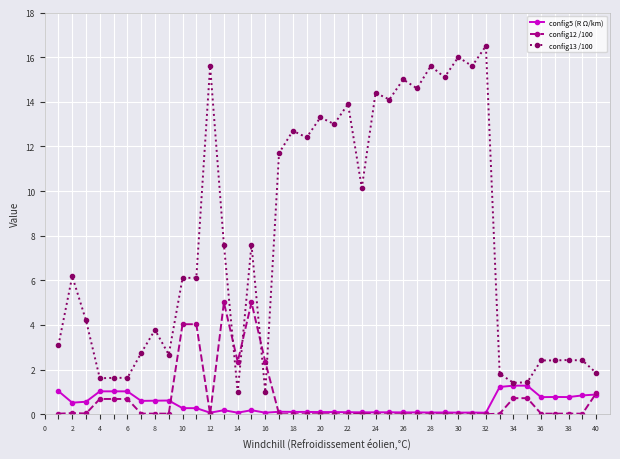

After their last crossing, which series has the higher values: config12 /100 or config13 /100?

config13 /100